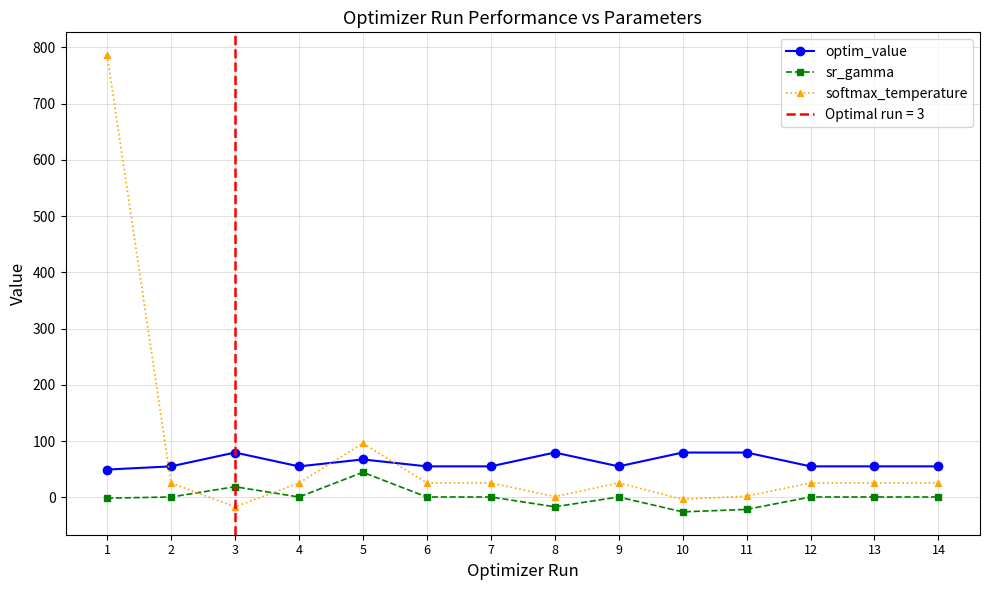

Where is the first local maximum for softmax_temperature?

5